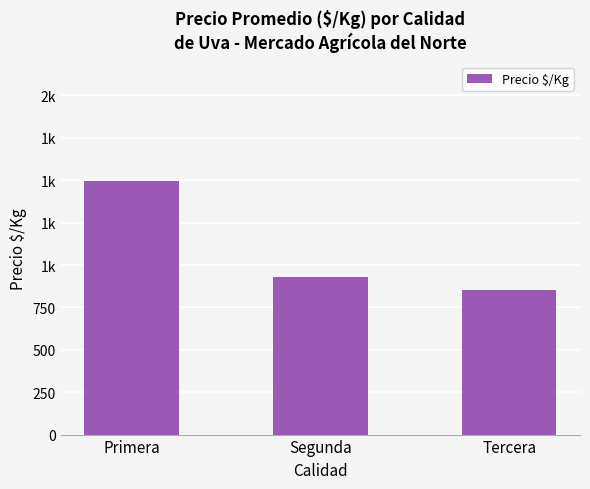

List the labels in order of value, smallest first.

Tercera, Segunda, Primera